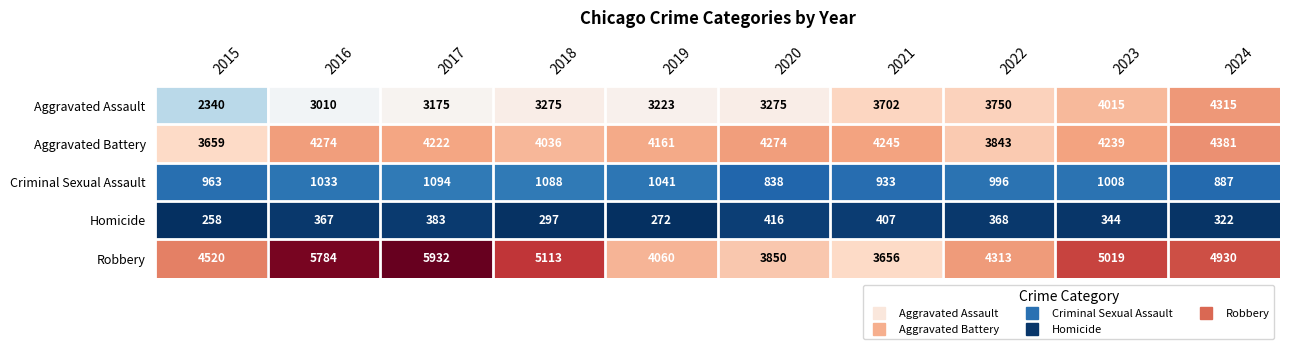

Where is Criminal Sexual Assault nearest to the value 966?

2015